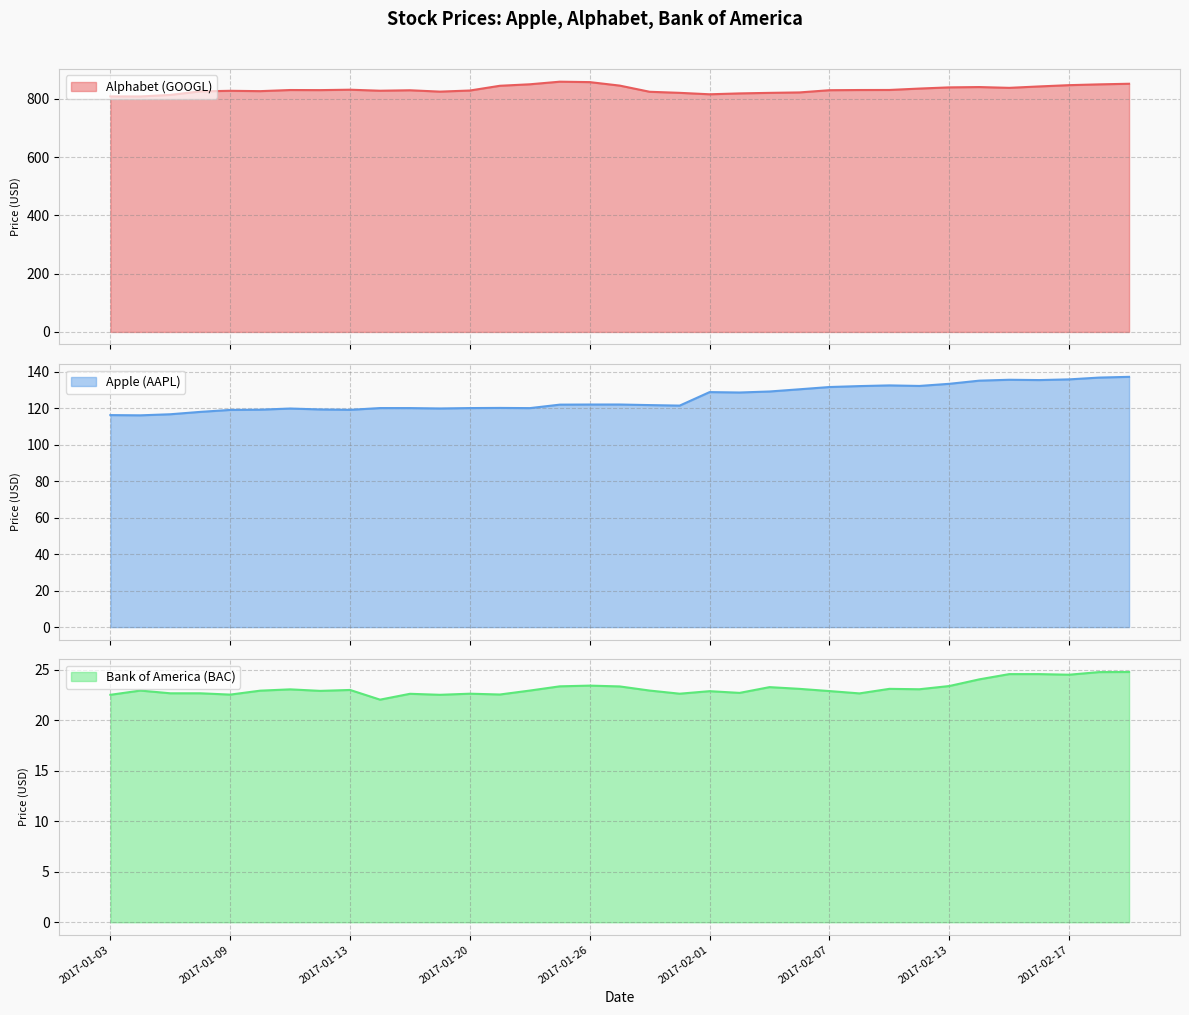

At 2017-02-07, list the series in order from largest to smallest.

Alphabet (GOOGL), Apple (AAPL), Bank of America (BAC)